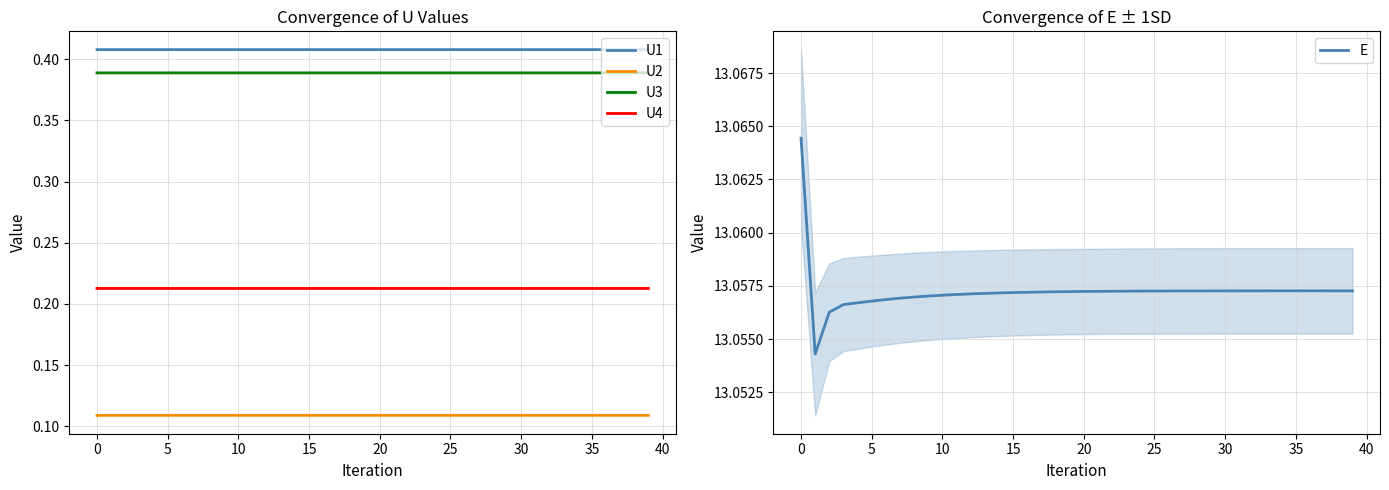

What is the value of the U1 point at the 34th from the left?

0.4